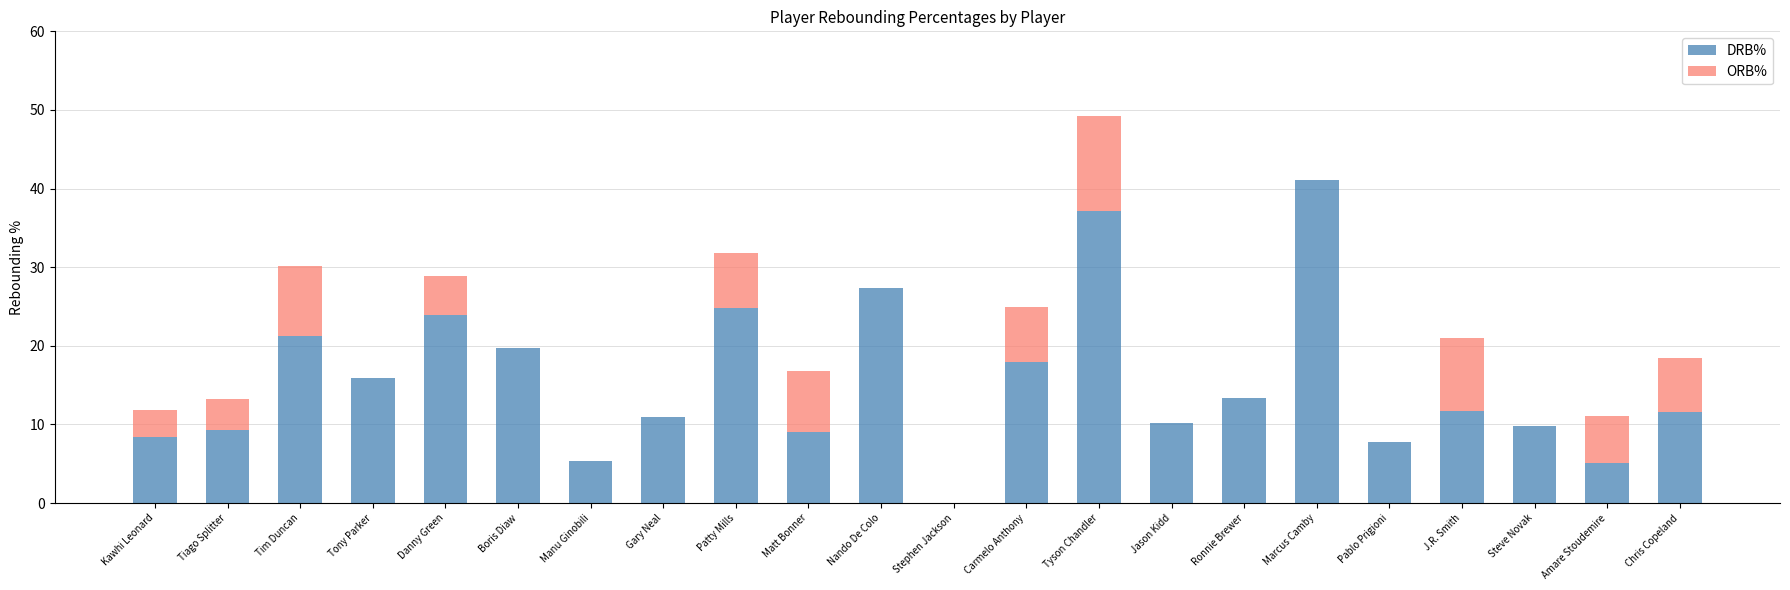

What is the approximate value of DRB% at Carmelo Anthony?

17.9